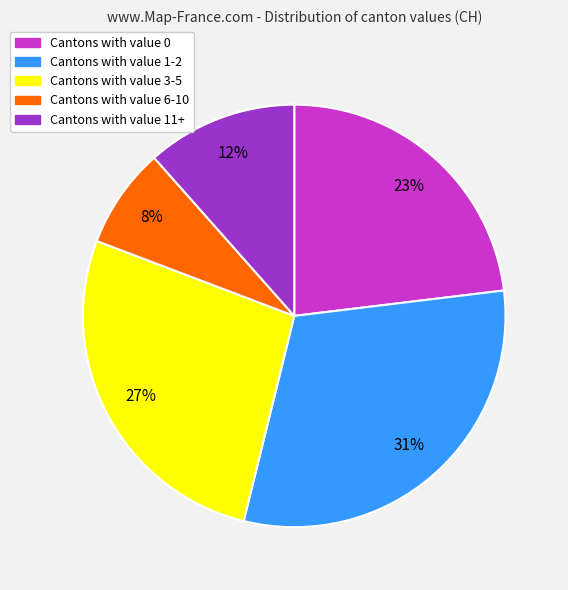

Is there a majority slice in this chart?

No